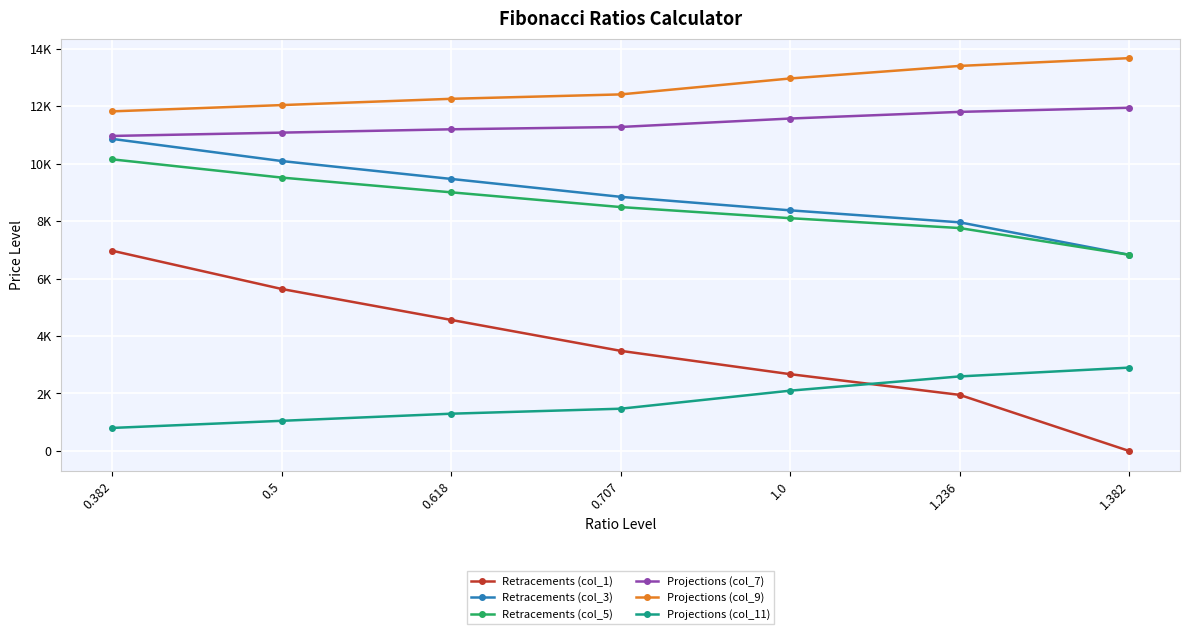

What are all the series names shown in the legend?

Retracements (col_1), Retracements (col_3), Retracements (col_5), Projections (col_7), Projections (col_9), Projections (col_11)